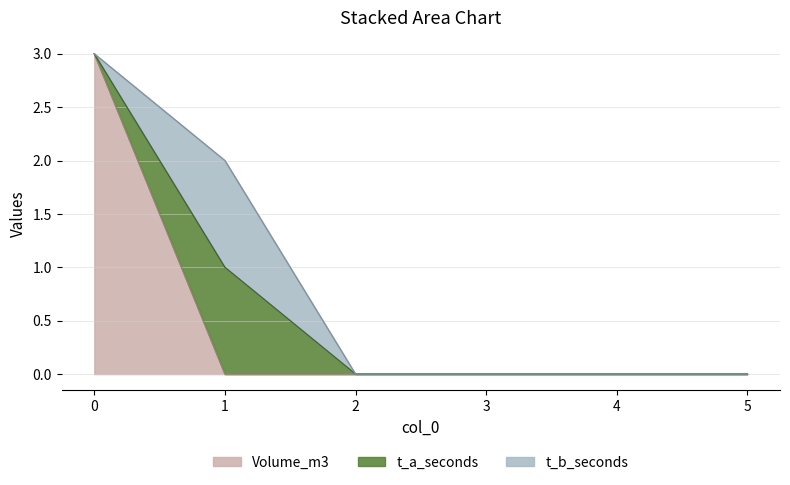

How many data points in t_a_seconds are above 0?

1